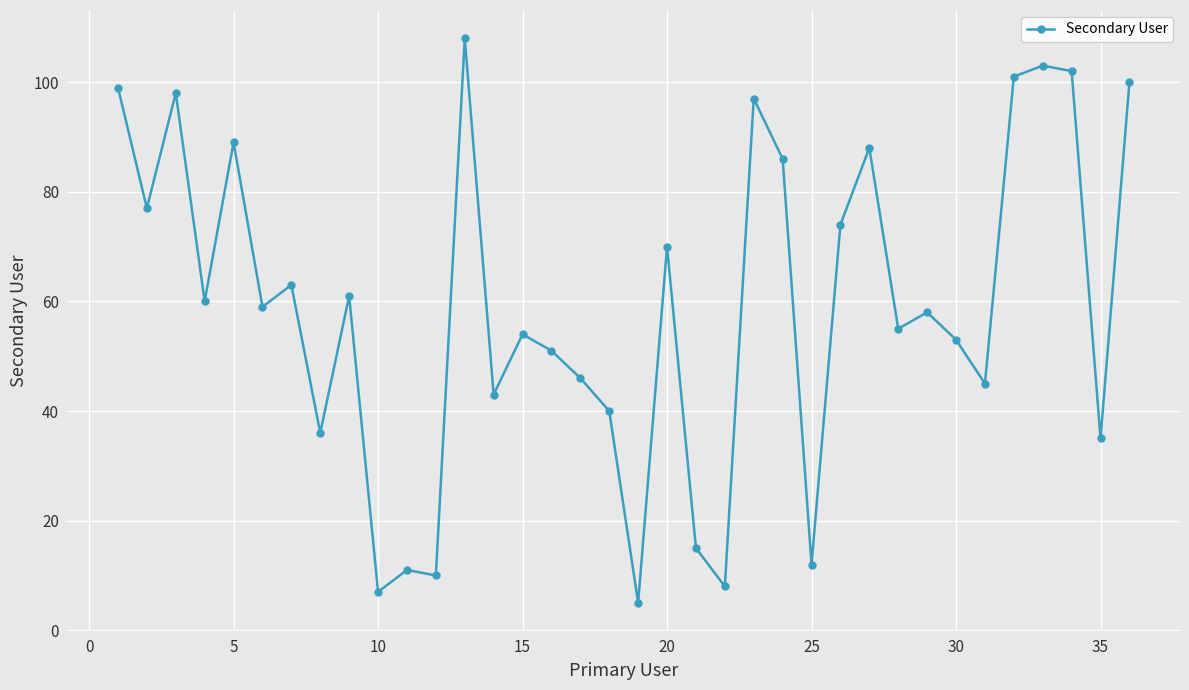

How many series are shown in this chart?

1